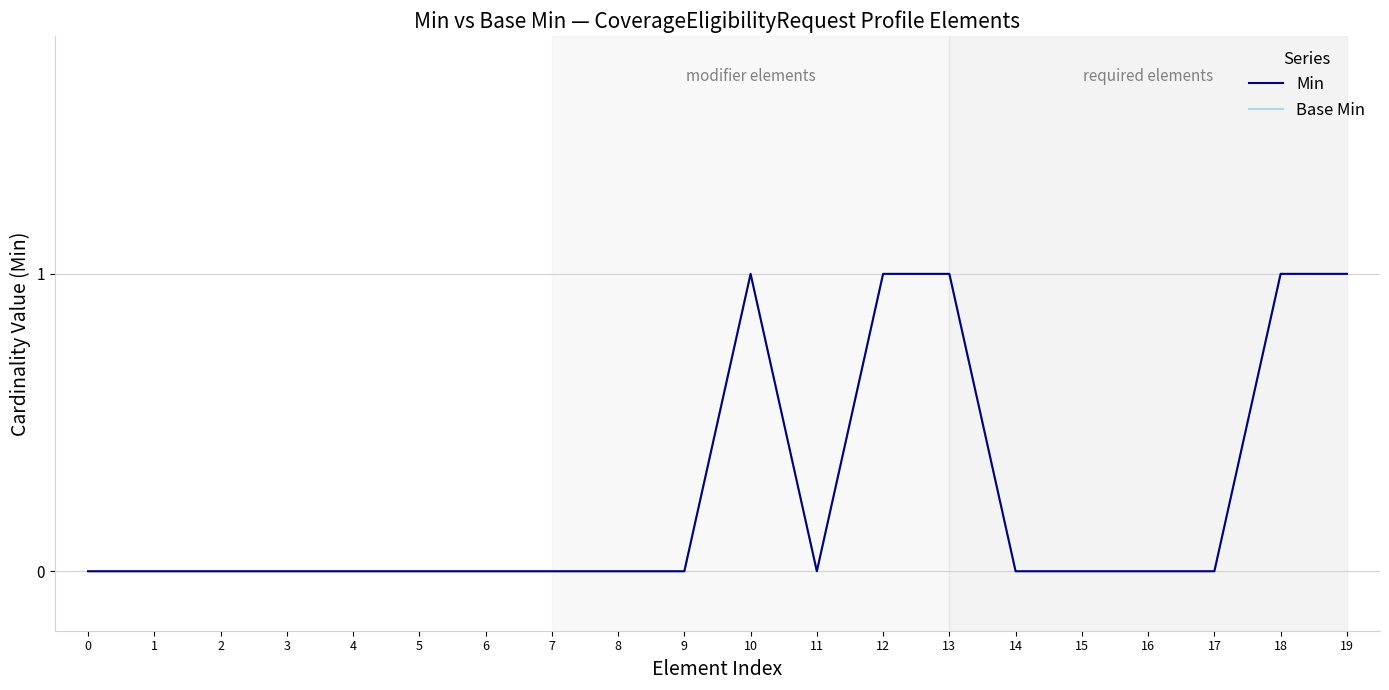

Which has a higher value, 3 or 19?

19